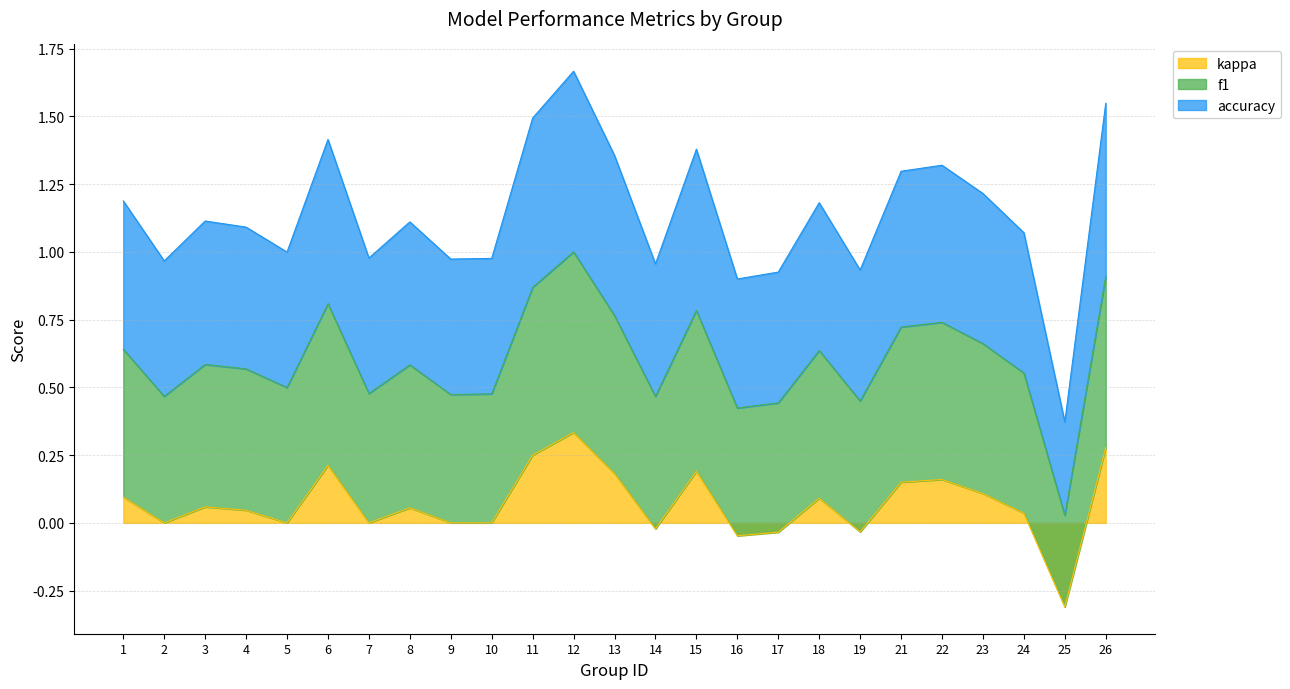

Which category has the highest value in the kappa series?

12